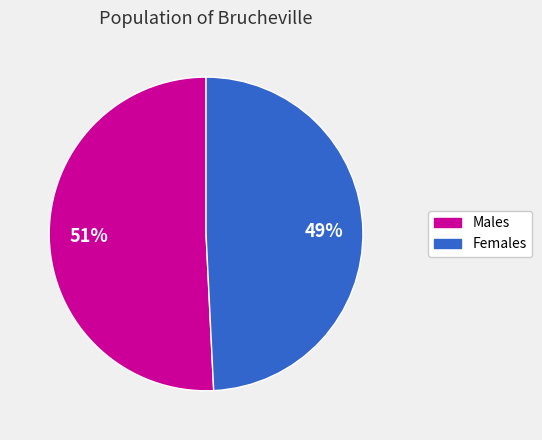

Is there a majority slice in this chart?

Yes